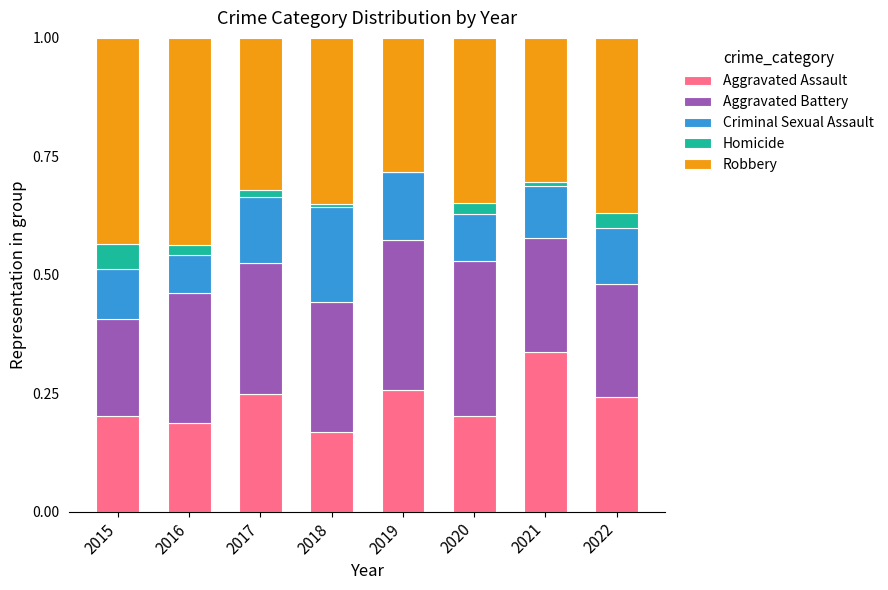

Count the number of categories in the chart.

8